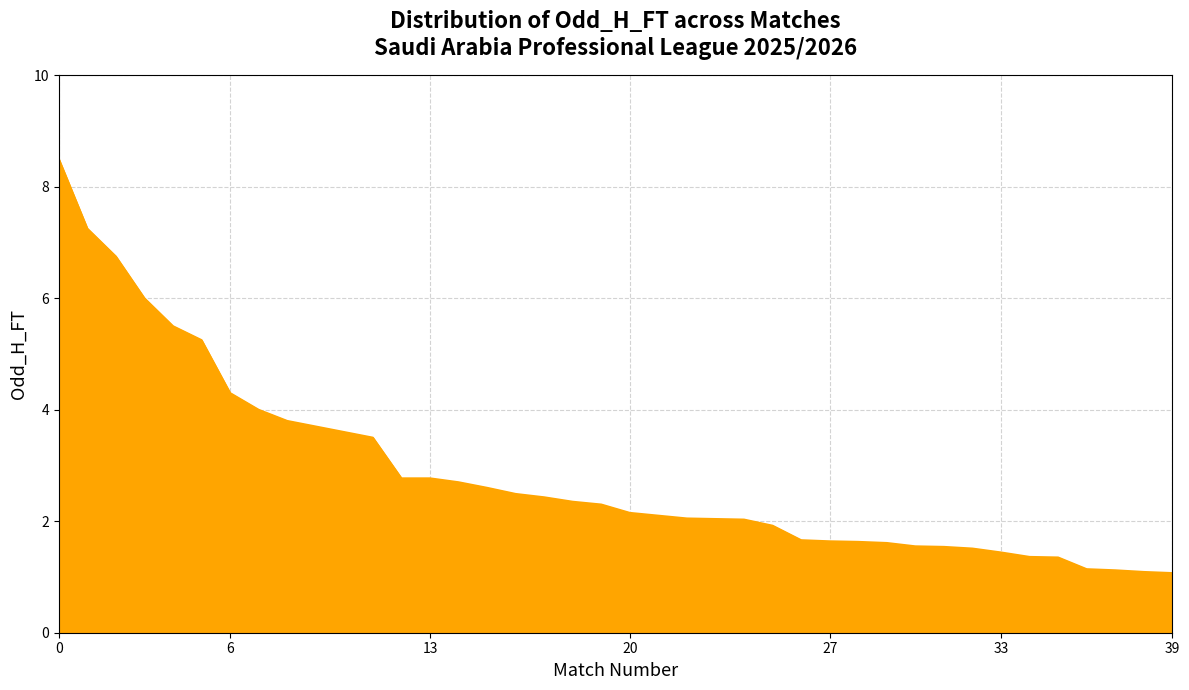

What is the maximum value shown in the chart?

8.5